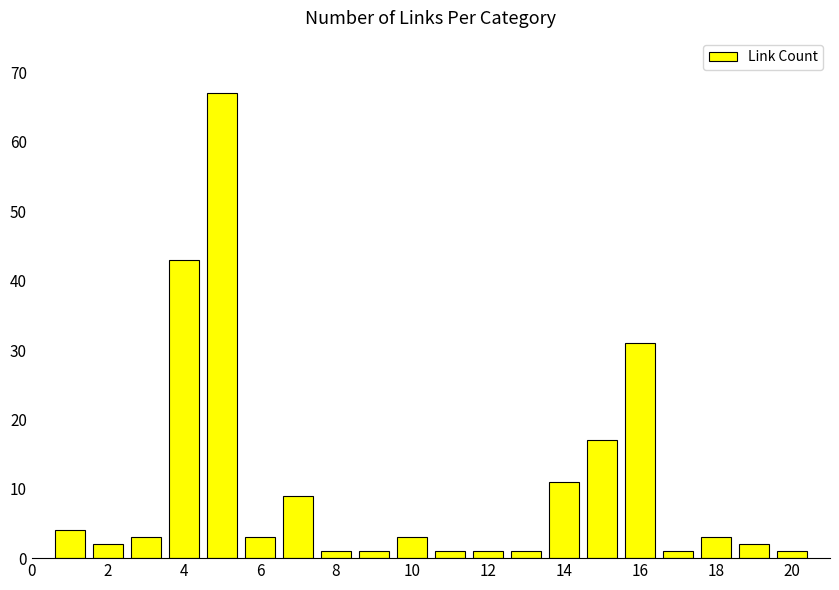

Reading right to left, list all the values displayed in this chart.

1	2	3	1	31	17	11	1	1	1	3	1	1	9	3	67	43	3	2	4